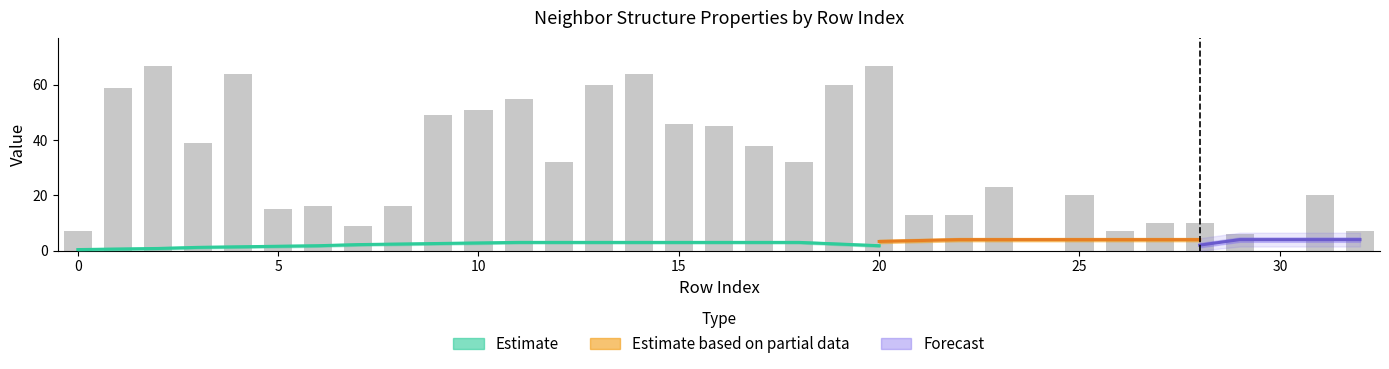

The value of front_index at 0 is 0. True or false?

True